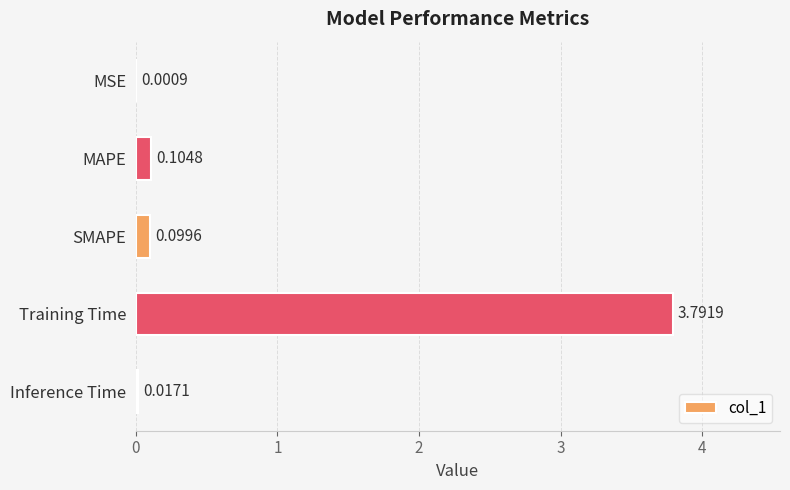

What is the sum of all values?

4.0